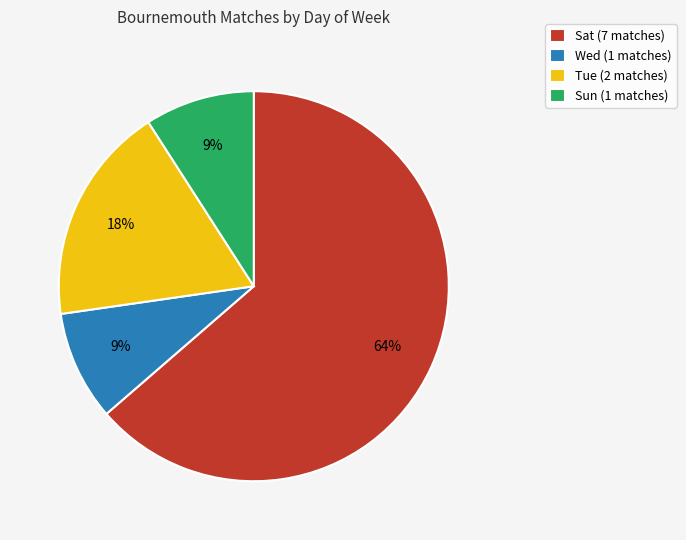

Which slice is the largest?

Sat (7 matches)